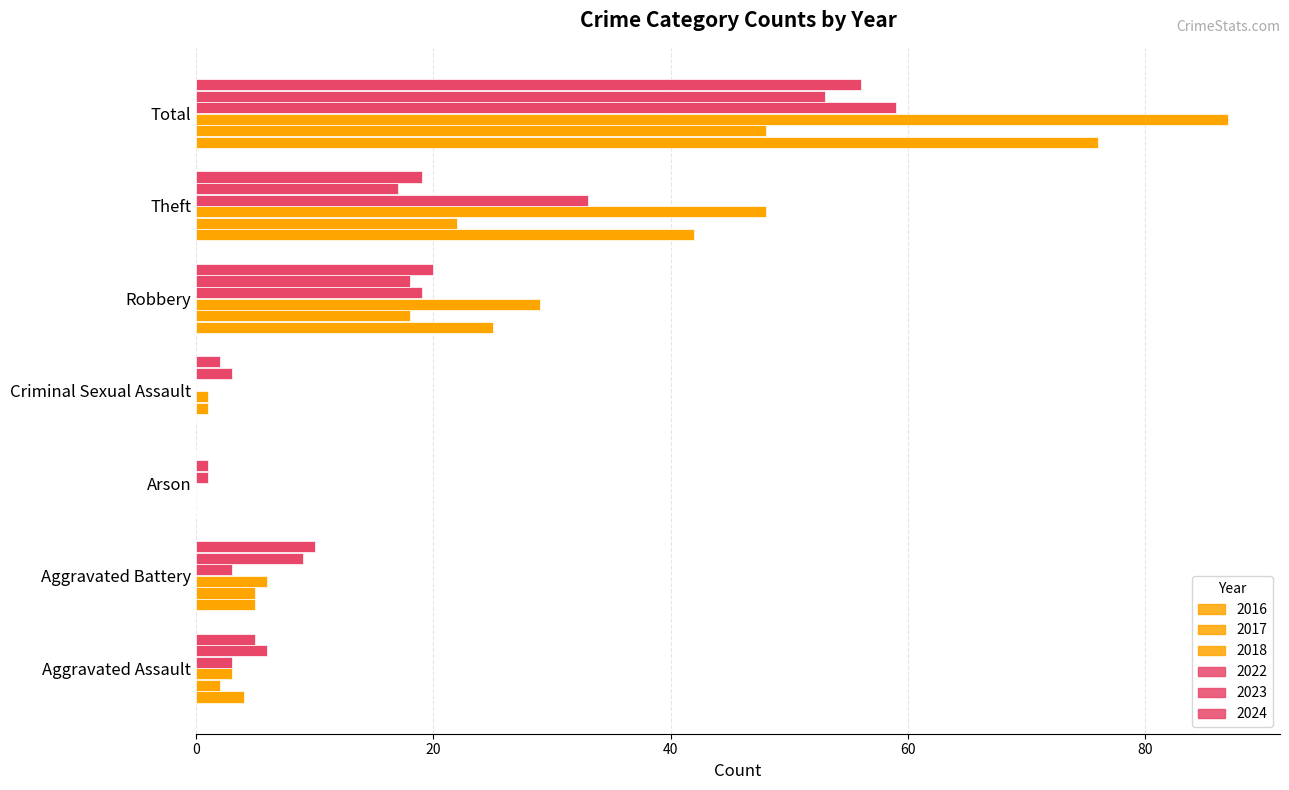

Reading left to right, list all the values displayed in this chart.

2017: Aggravated Assault=2	Aggravated Battery=5	Arson=0	Criminal Sexual Assault=1	Robbery=18	Theft=22	Total=48
2018: Aggravated Assault=3	Aggravated Battery=6	Arson=0	Criminal Sexual Assault=1	Robbery=29	Theft=48	Total=87
2023: Aggravated Assault=6	Aggravated Battery=9	Arson=1	Criminal Sexual Assault=3	Robbery=18	Theft=17	Total=53
2024: Aggravated Assault=5	Aggravated Battery=10	Arson=0	Criminal Sexual Assault=2	Robbery=20	Theft=19	Total=56
2022: Aggravated Assault=3	Aggravated Battery=3	Arson=1	Criminal Sexual Assault=0	Robbery=19	Theft=33	Total=59
2016: Aggravated Assault=4	Aggravated Battery=5	Arson=0	Criminal Sexual Assault=0	Robbery=25	Theft=42	Total=76